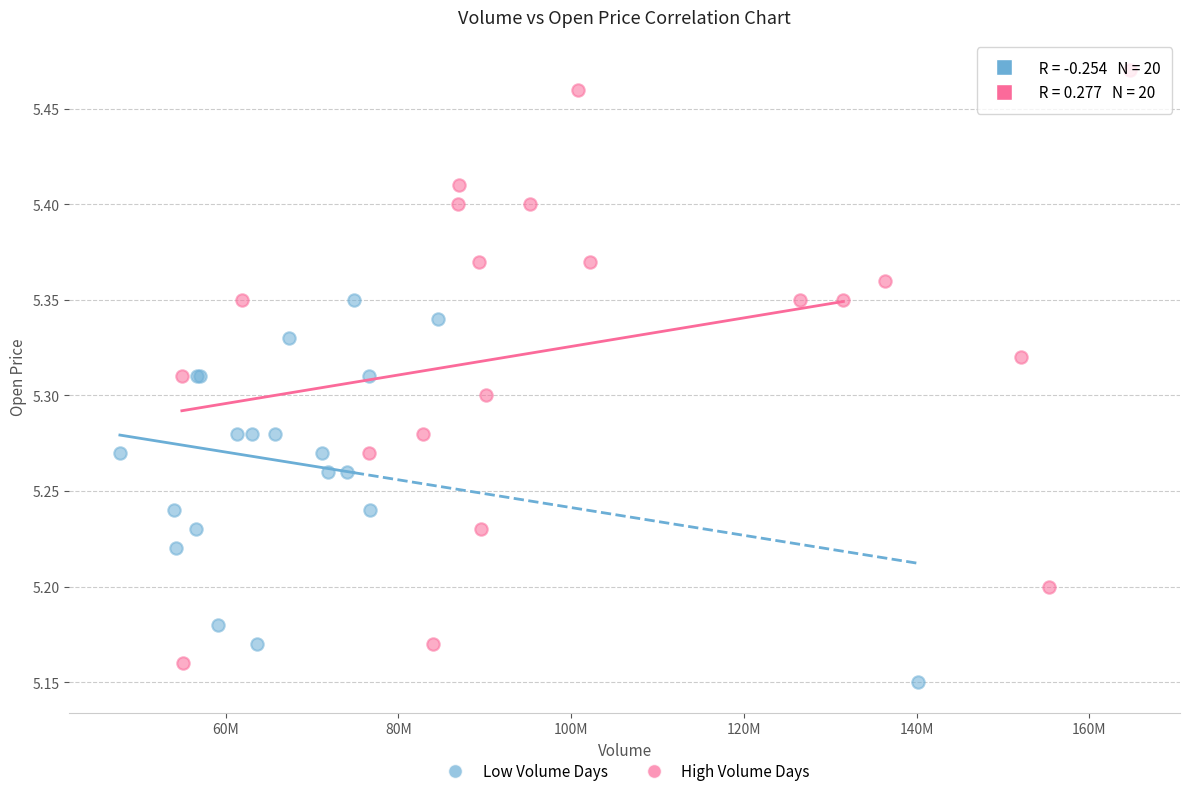

Which series contains the highest Y value?

High Volume Days